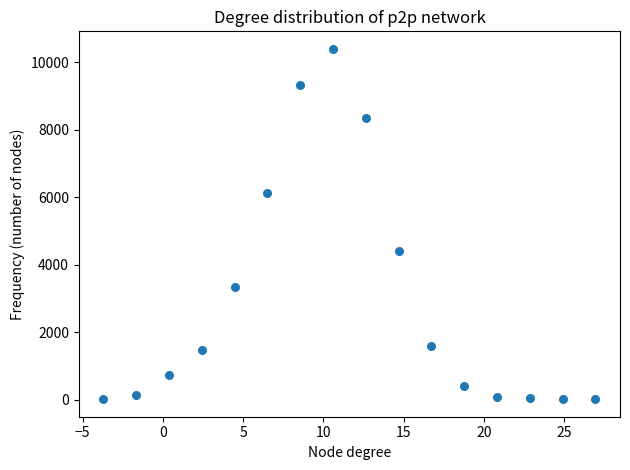

What is the range of Y values (max minus min)?

10386